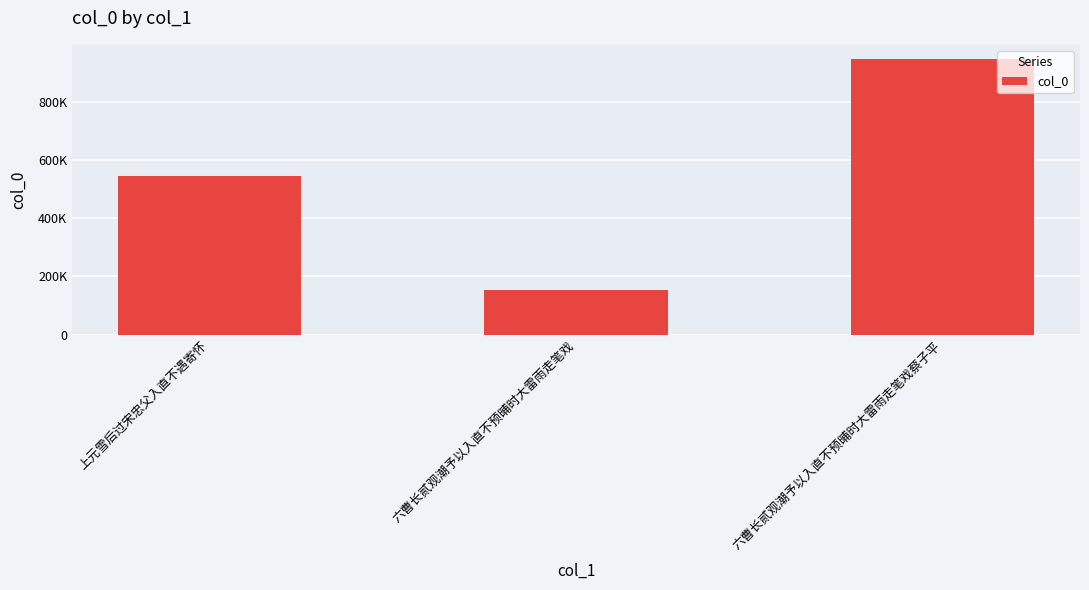

True or false: the data shows 948153 at 六曹长贰观潮予以入直不预晡时大雷雨走笔戏蔡子平.

True